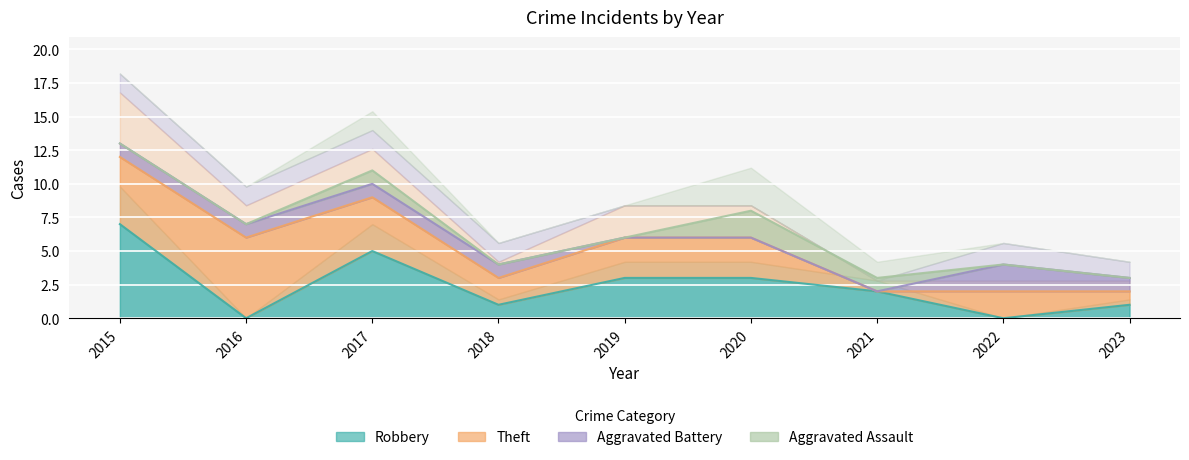

What is the sum of all Total values?

60